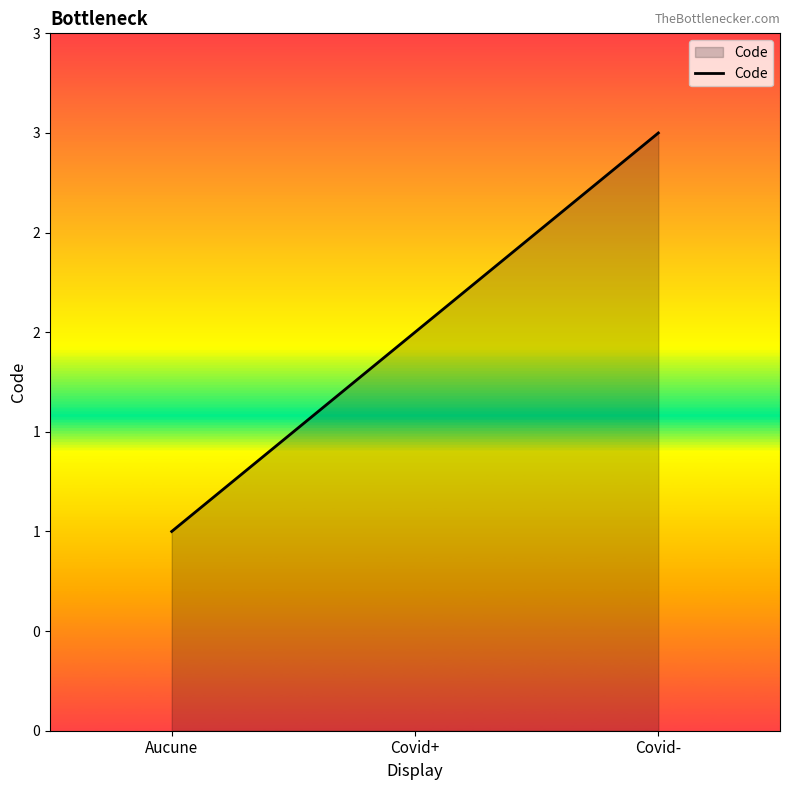

Does the chart have visible grid lines?

No